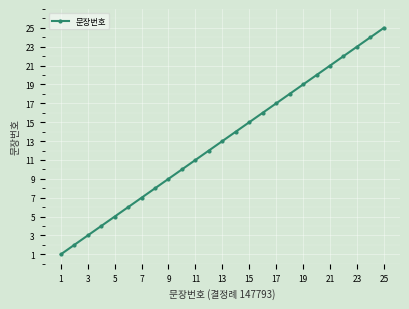

What is the maximum value shown in the chart?

25